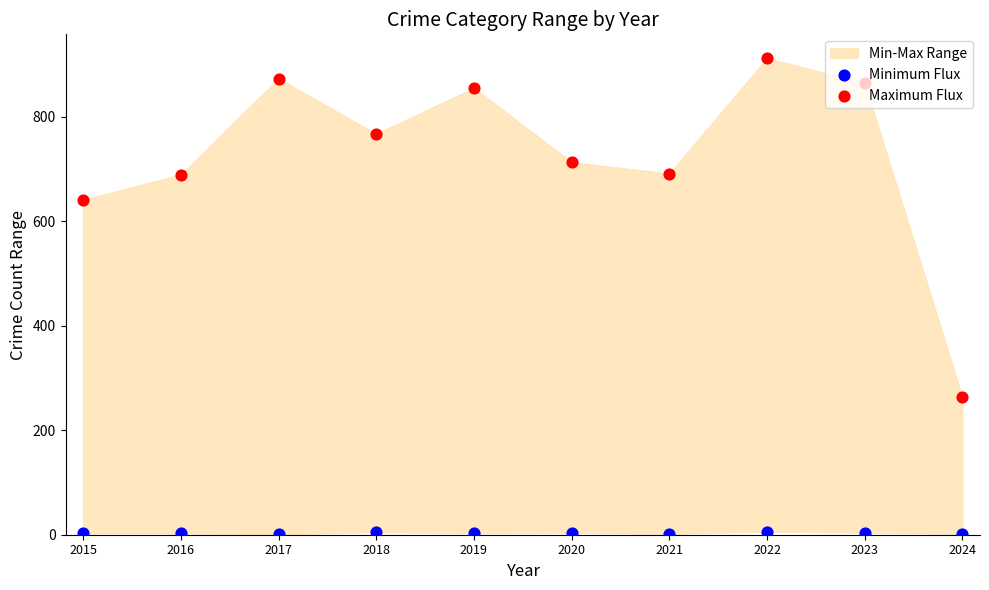

Which series contains the lowest Y value?

Minimum Flux